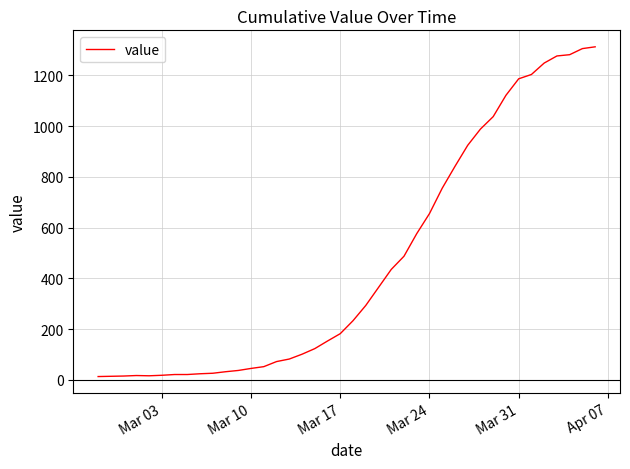

What is the difference between the maximum and minimum values?

1299